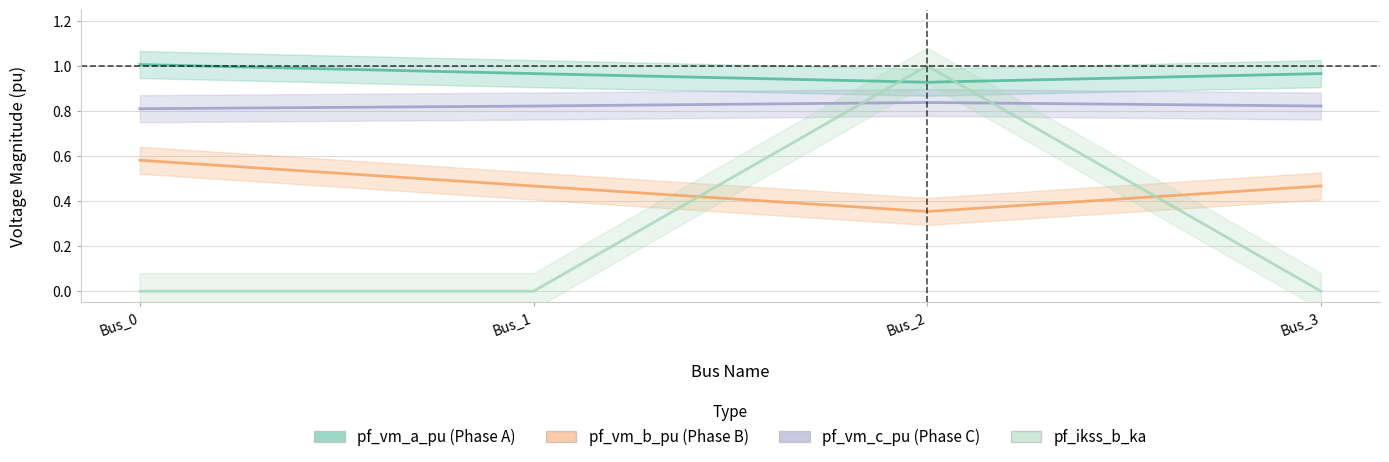

What is the value of the pf_vm_b_pu point at the 2nd from the left?

0.5